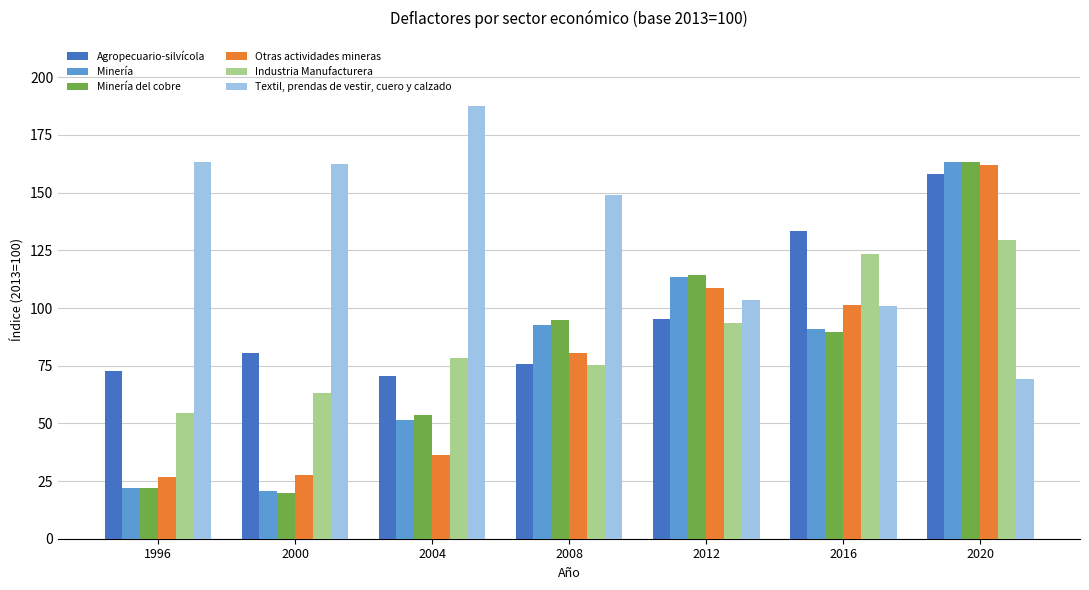

What is the average value of the Industria Manufacturera series?

88.2